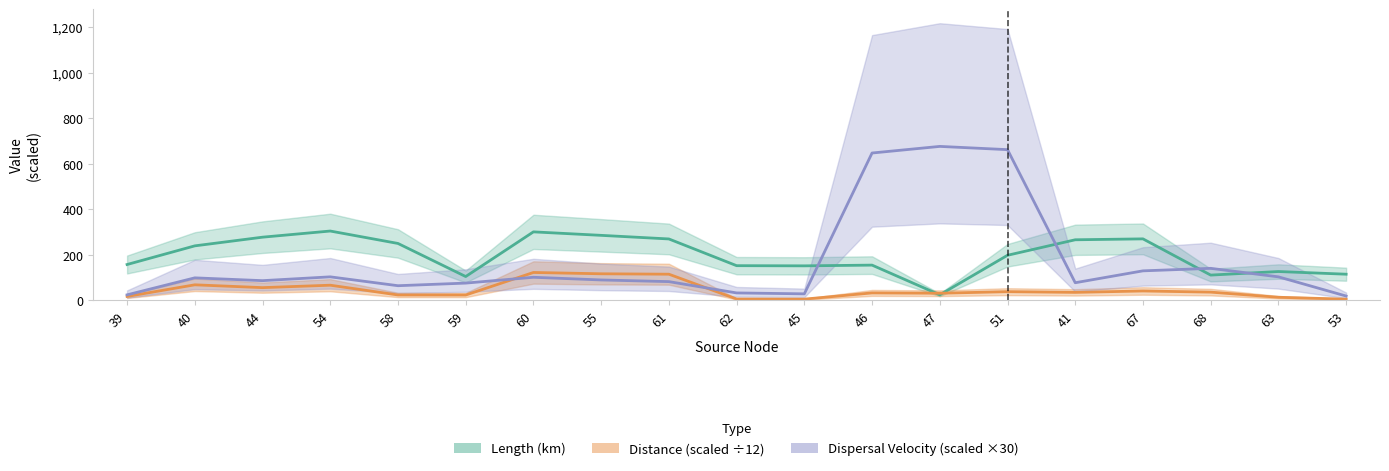

Where is Dispersal Velocity (scaled) nearest to the value 348?

68